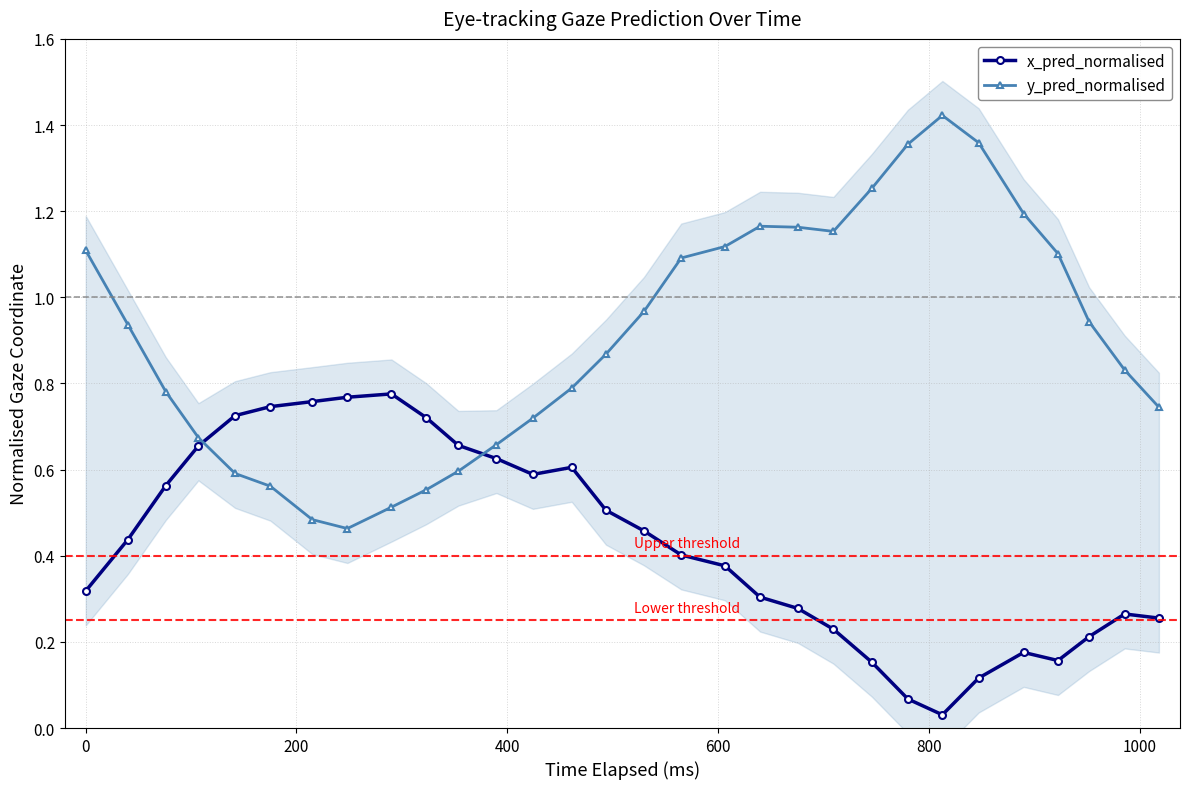

List the series in order of their overall mean, highest first.

y_pred_normalised, x_pred_normalised